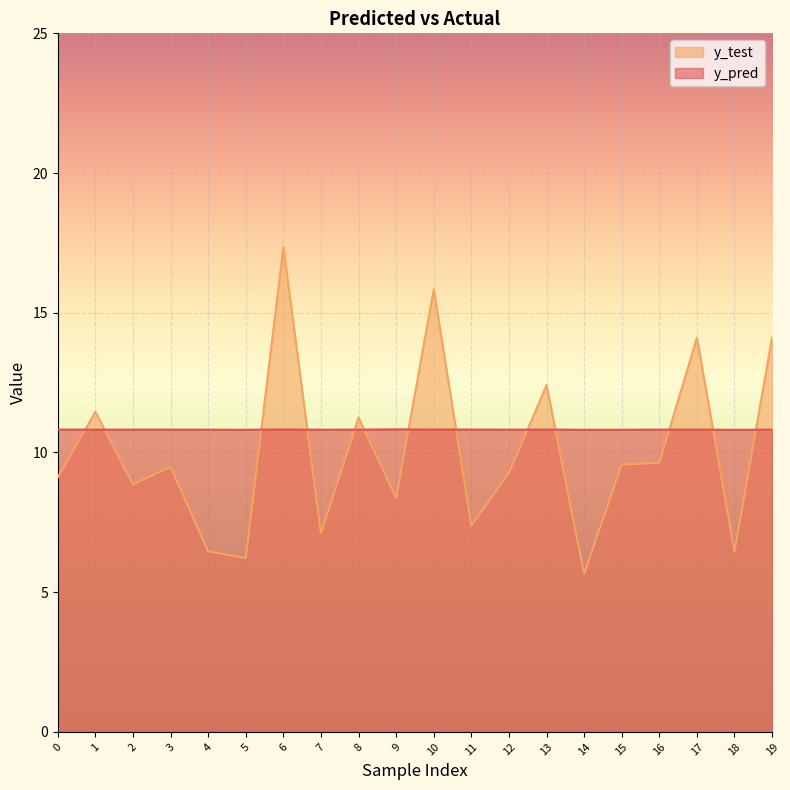

Between 15 and 19, which series saw the biggest shift?

y_test